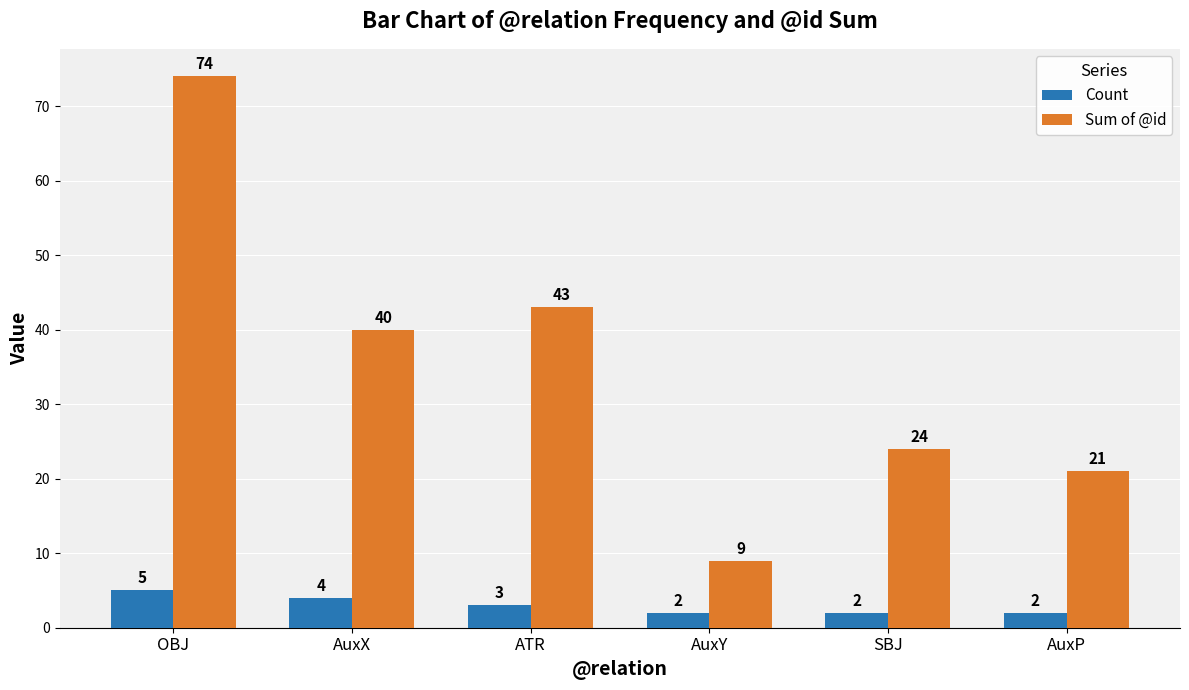

What is the value of the Count bar at the 5th from the left?

2